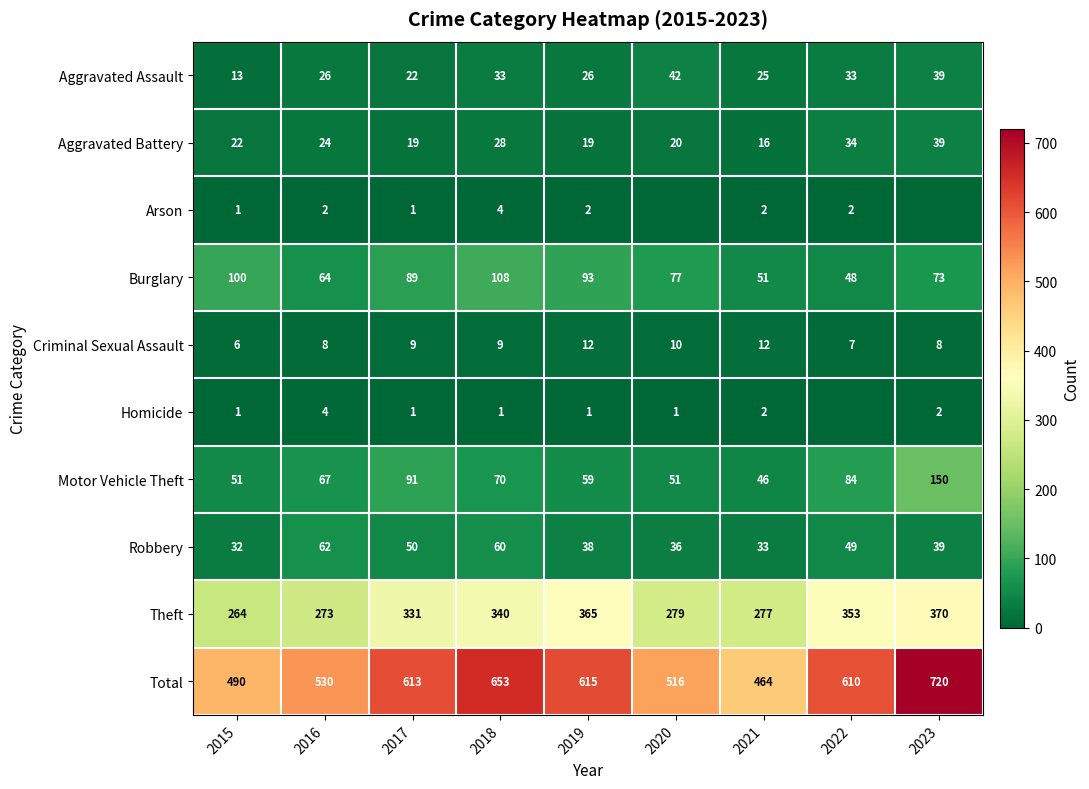

What is the average value of the Motor Vehicle Theft series?

74